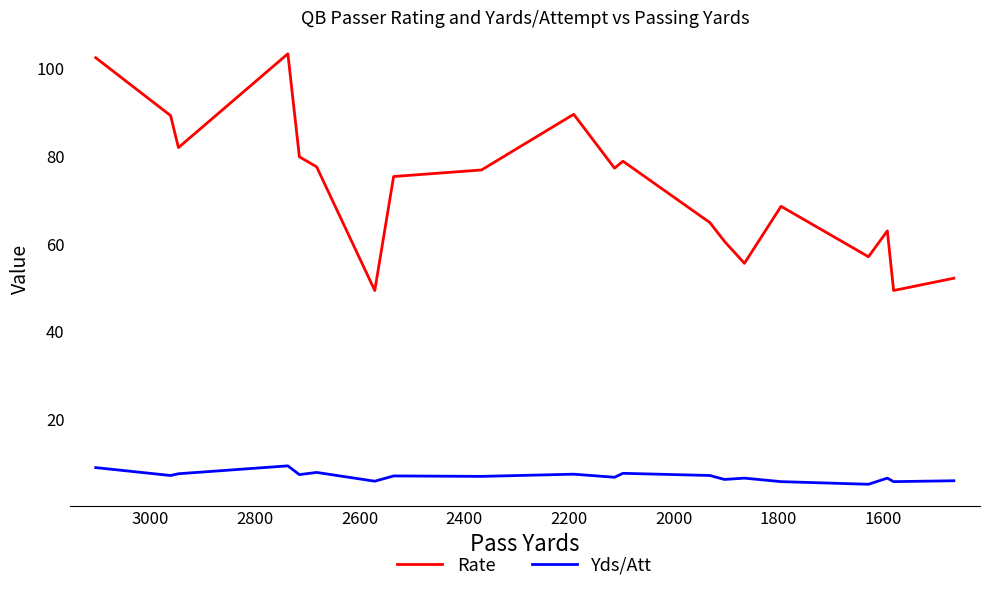

What is the greatest value displayed?

103.4